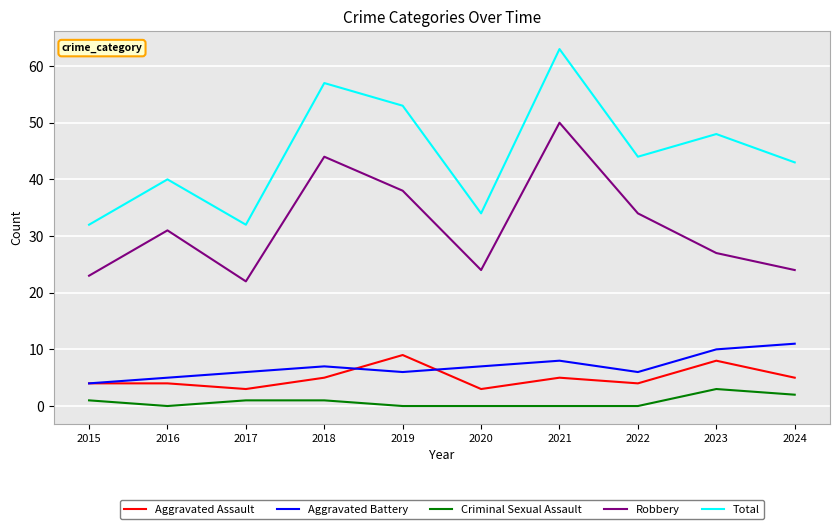

Read the Aggravated Assault value at 2021.

5